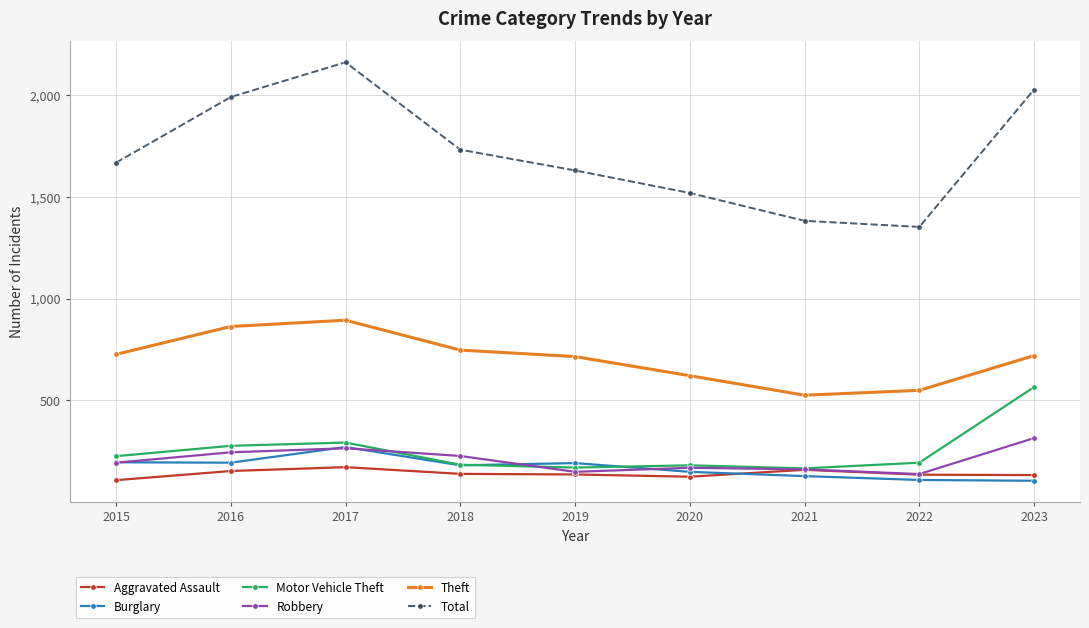

Where is the first local maximum for Robbery?

2017